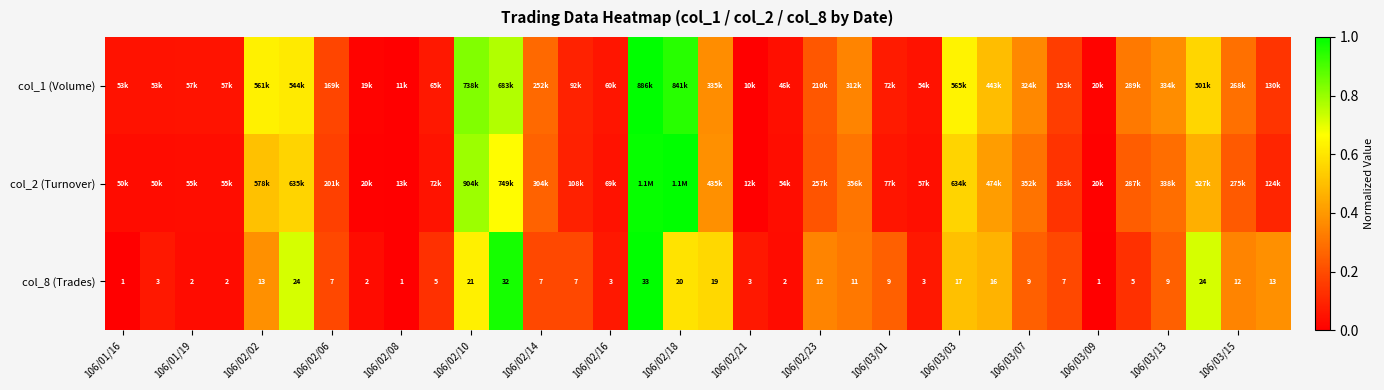

How many values in the col_8 (Trades) series are below 9?

17